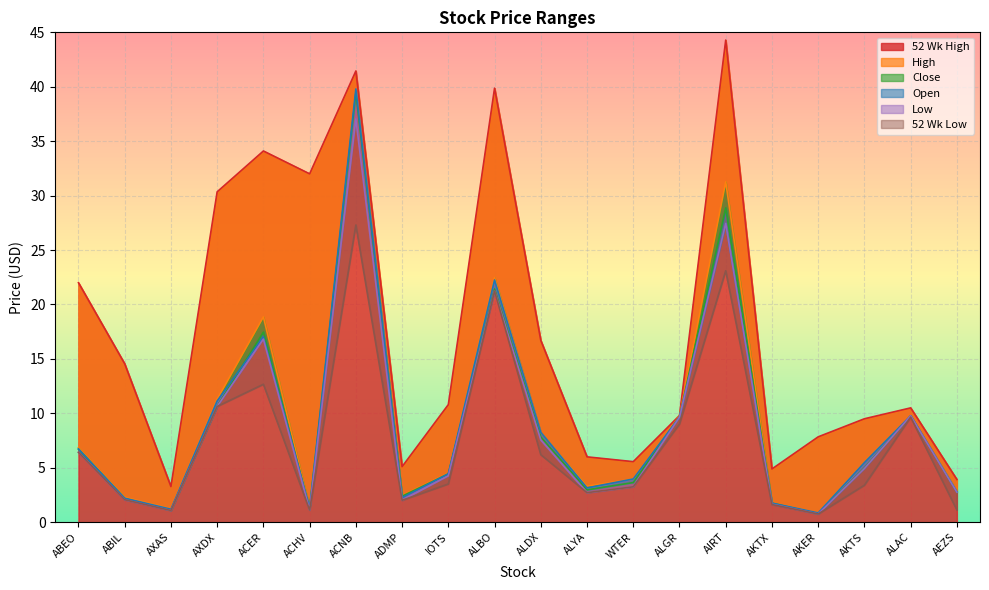

True or false: 52 Wk Low has a value of 3.2 at WTER.

True